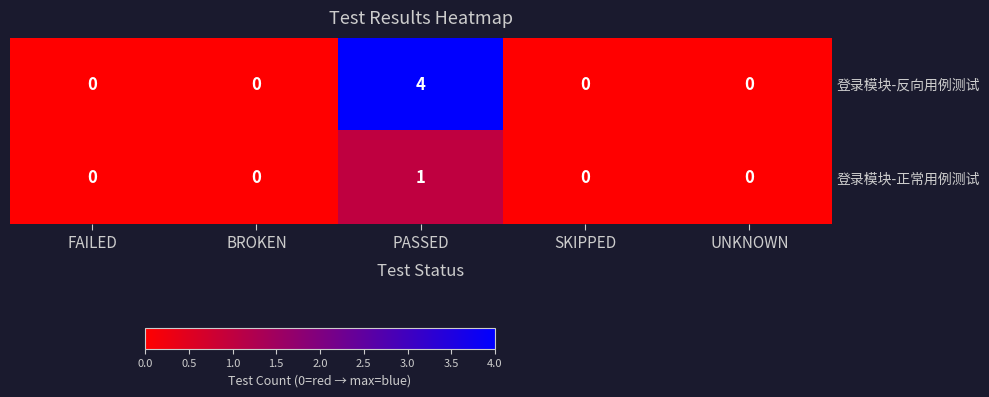

Rank the series by their average value, from highest to lowest.

登录模块-反向用例测试, 登录模块-正常用例测试